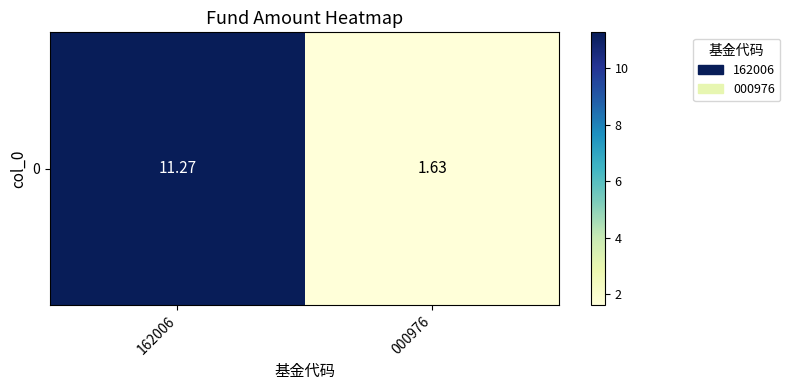

Which has a higher value, 162006 or 000976?

162006